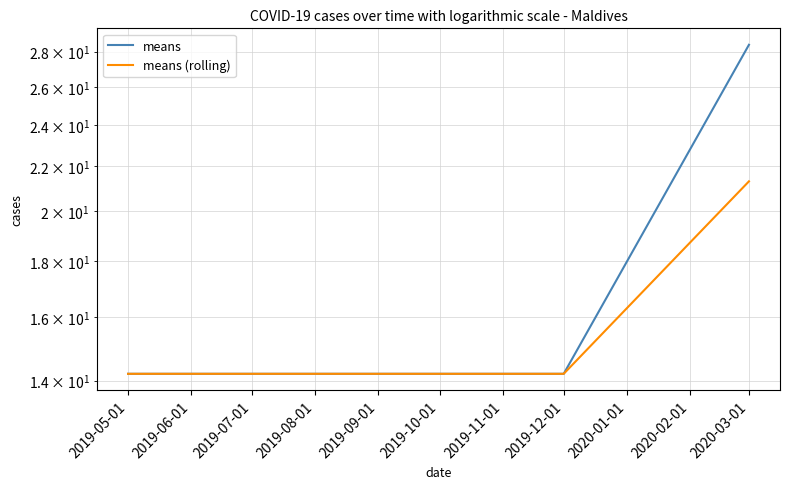

At how many categories does at least one series exceed 17?

1